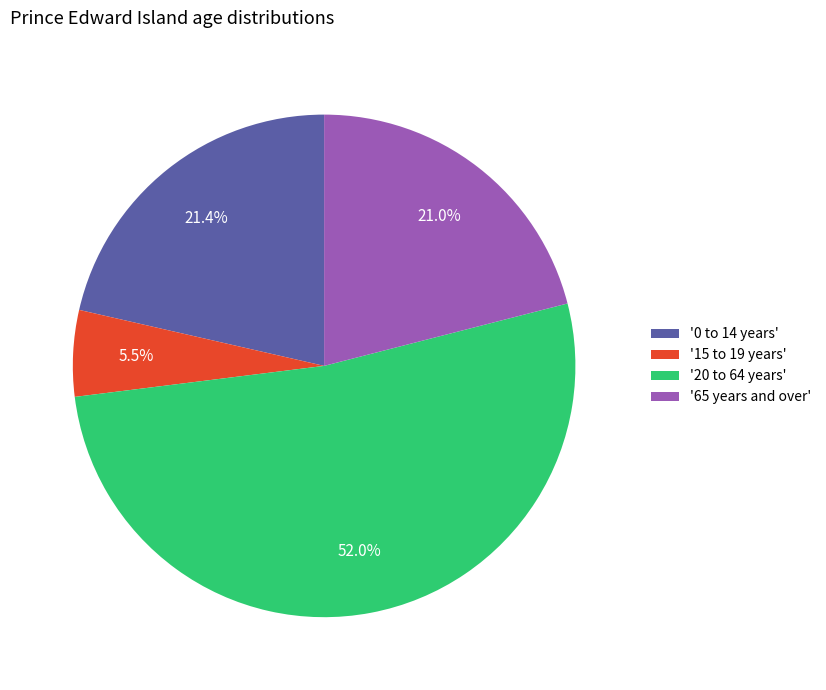

Does '20 to 64 years' account for over 50% of the chart?

Yes